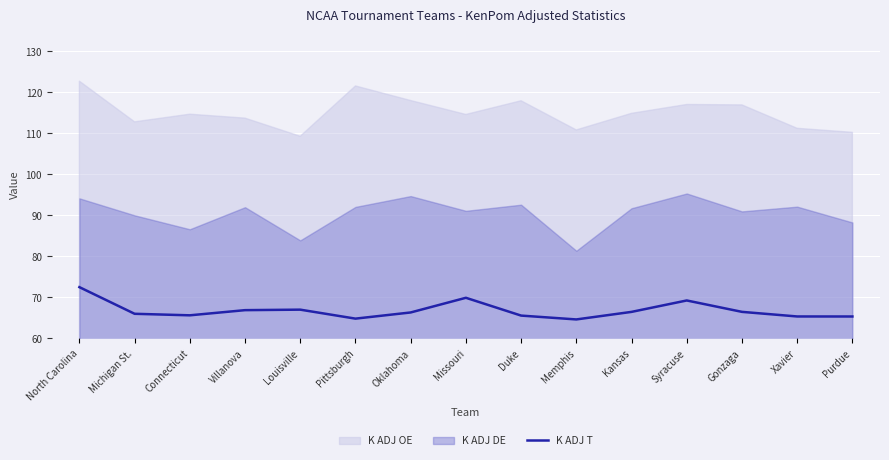

Which category has the lowest value across all series?

Memphis